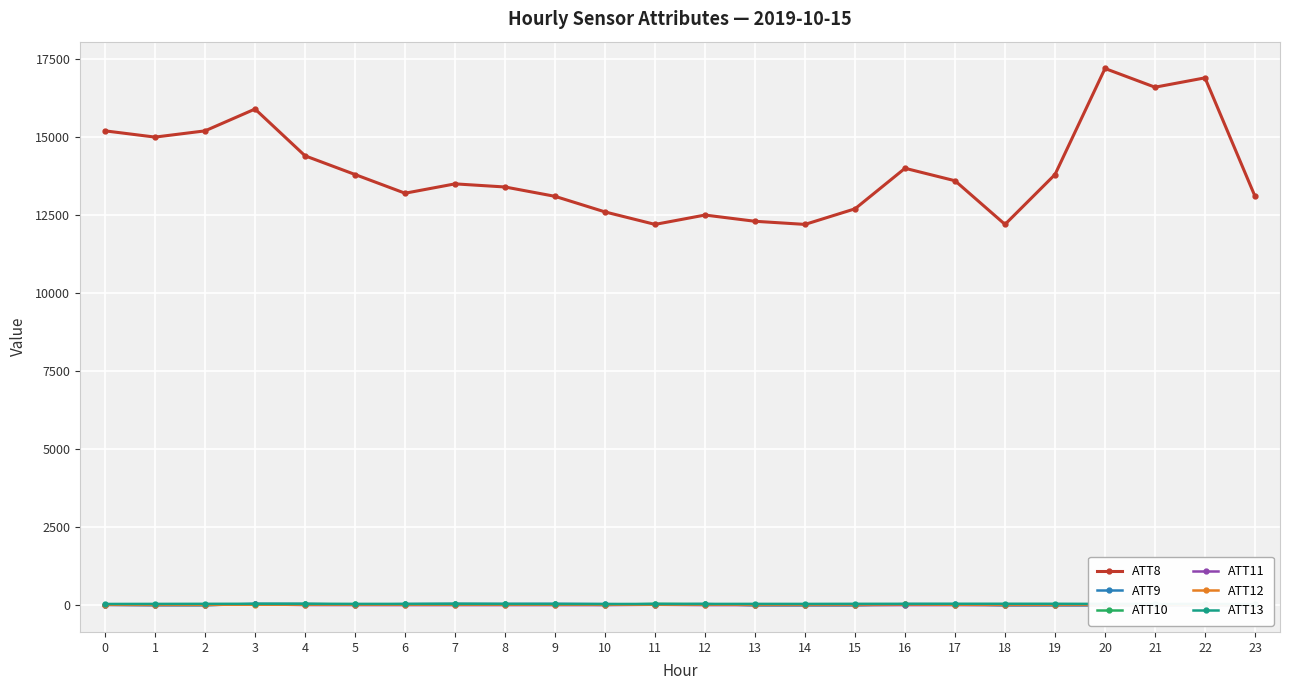

Reading left to right, extract all data points from this chart.

ATT8: 0=15200.0	1=15000.0	2=15200.0	3=15900.0	4=14400.0	5=13800.0	6=13200.0	7=13500.0	8=13400.0	9=13100.0	10=12600.0	11=12200.0	12=12500.0	13=12300.0	14=12200.0	15=12700.0	16=14000.0	17=13600.0	18=12200.0	19=13800.0	20=17200.0	21=16600.0	22=16900.0	23=13100.0
ATT9: 0=0.6	1=-5.9	2=-10.0	3=30.6	4=28.4	5=6.8	6=22.6	7=30.4	8=26.6	9=30.6	10=21.4	11=7.5	12=24.6	13=-10.0	14=-10.0	15=-10.0	16=22.6	17=19.3	18=-10.0	19=-10.0	20=-10.0	21=-10.0	22=-10.0	23=-10.0
ATT10: 0=1.2	1=-9.1	2=-8.8	3=21.3	4=22.9	5=17.6	6=17.2	7=23.9	8=18.2	9=17.6	10=-3.3	11=30.2	12=19.3	13=-10.0	14=-10.0	15=-10.0	16=3.0	17=3.4	18=-10.0	19=-10.0	20=-10.0	21=-10.0	22=-10.0	23=-10.0
ATT11: 0=-4.6	1=-9.4	2=-6.8	3=16.5	4=-7.0	5=-8.7	6=-10.0	7=-10.0	8=-10.0	9=-10.0	10=-10.0	11=1.9	12=-10.0	13=-10.0	14=-10.0	15=-10.0	16=-10.0	17=-10.0	18=-10.0	19=-10.0	20=-10.0	21=-10.0	22=-10.0	23=-10.0
ATT12: 0=1.9	1=2.9	2=1.7	3=2.6	4=3.8	5=4.9	6=3.9	7=3.5	8=4.1	9=2.8	10=2.9	11=3.1	12=4.2	13=4.1	14=4.9	15=7.2	16=9.9	17=3.5	18=4.9	19=4.6	20=6.3	21=6.2	22=3.2	23=5.3
ATT13: 0=26.8	1=28.8	2=31.0	3=32.5	4=30.8	5=29.2	6=29.3	7=29.8	8=29.5	9=27.6	10=26.1	11=27.8	12=28.2	13=29.4	14=28.6	15=31.3	16=31.8	17=33.5	18=33.5	19=32.8	20=28.4	21=25.7	22=26.5	23=21.3